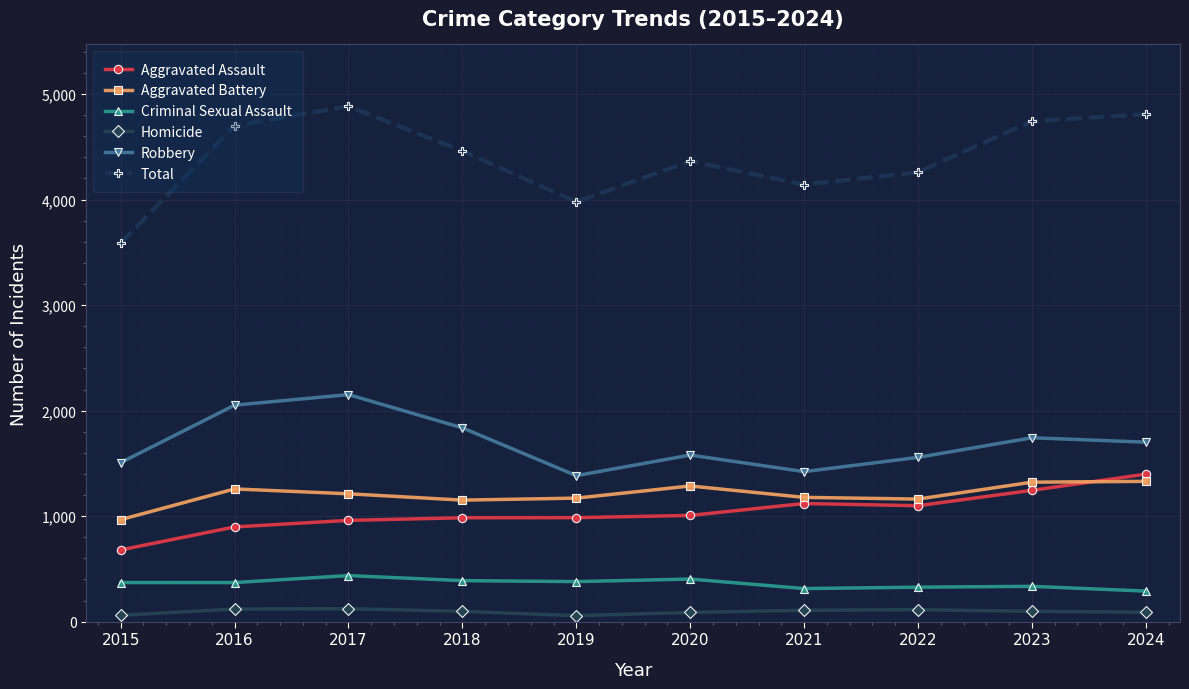

Which series has the largest range (max minus min)?

Total